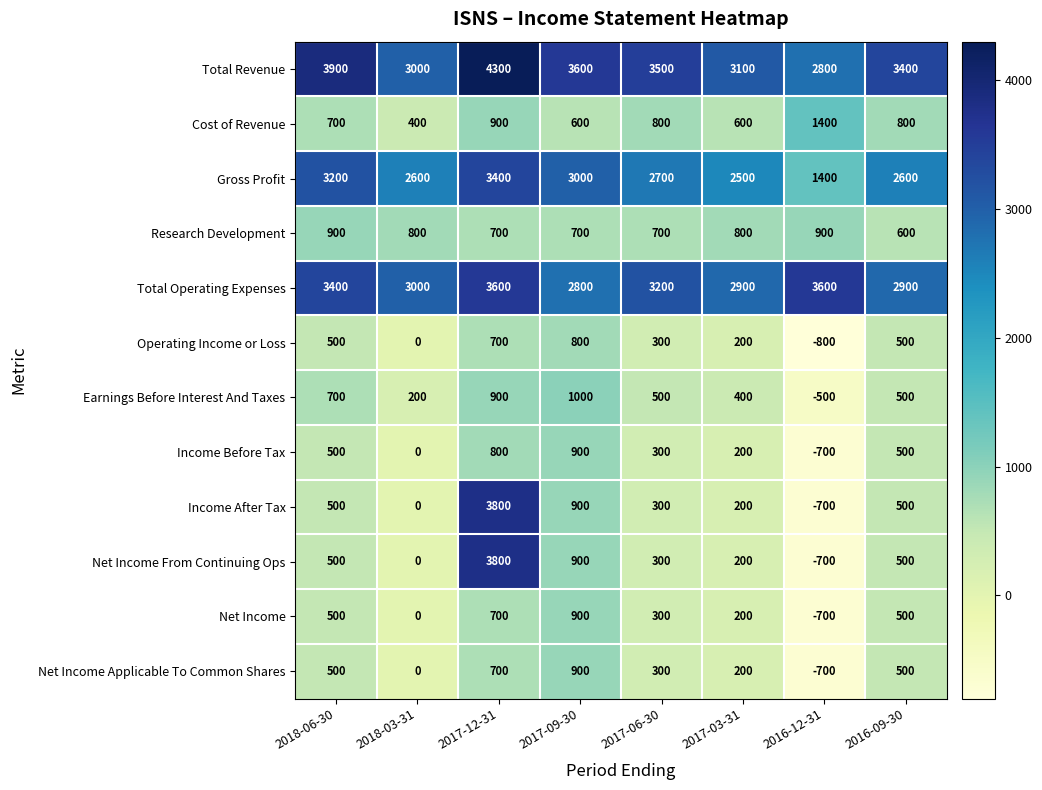

The Net Income Applicable To Common Shares series shows 900 at 2017-09-30. True or false?

True